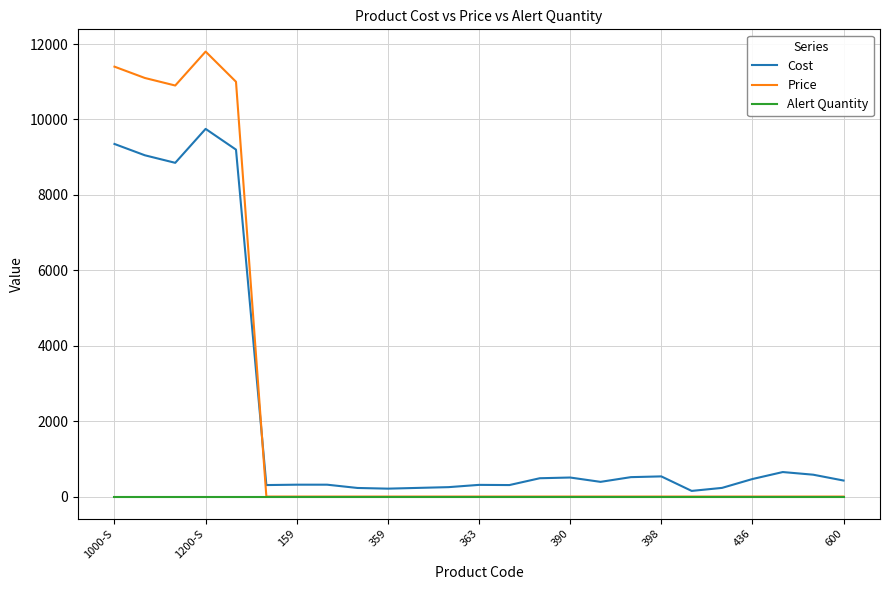

What is the maximum value shown in the chart?

11800